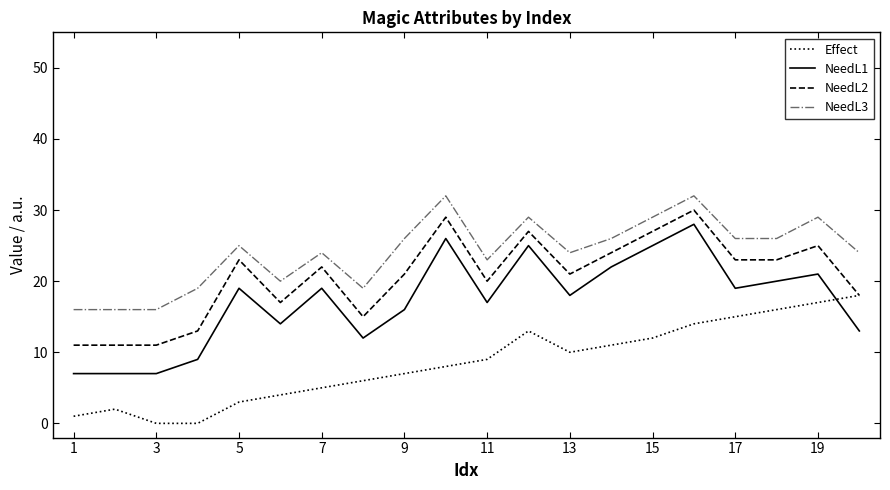

Which series has the largest total across all categories?

NeedL3